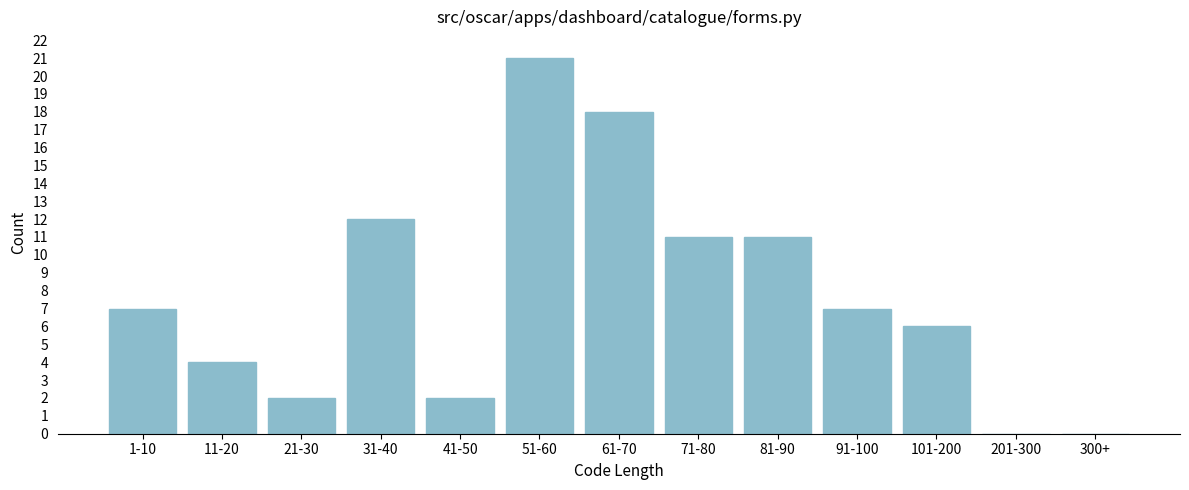

Reading left to right, extract all data points from this chart.

1-10=7	11-20=4	21-30=2	31-40=12	41-50=2	51-60=21	61-70=18	71-80=11	81-90=11	91-100=7	101-200=6	201-300=0	300+=0